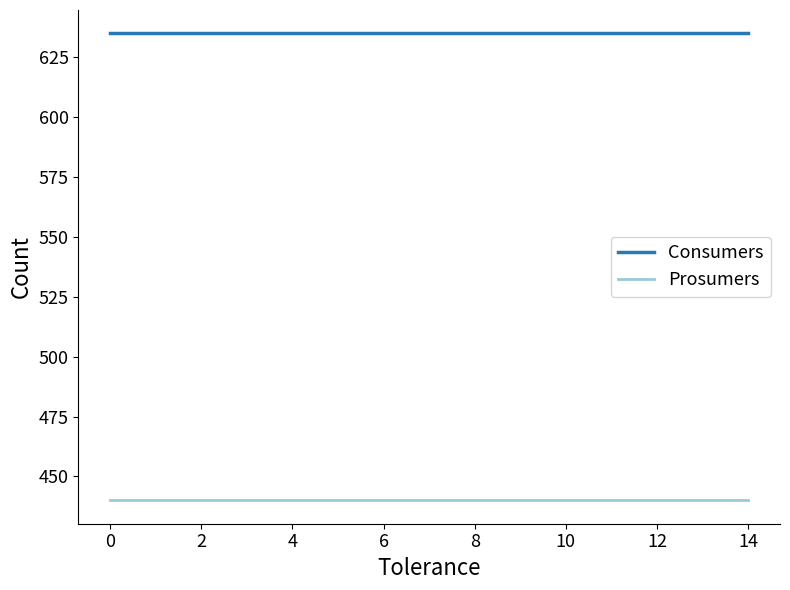

True or false: Consumers and Prosumers cross at least once.

False